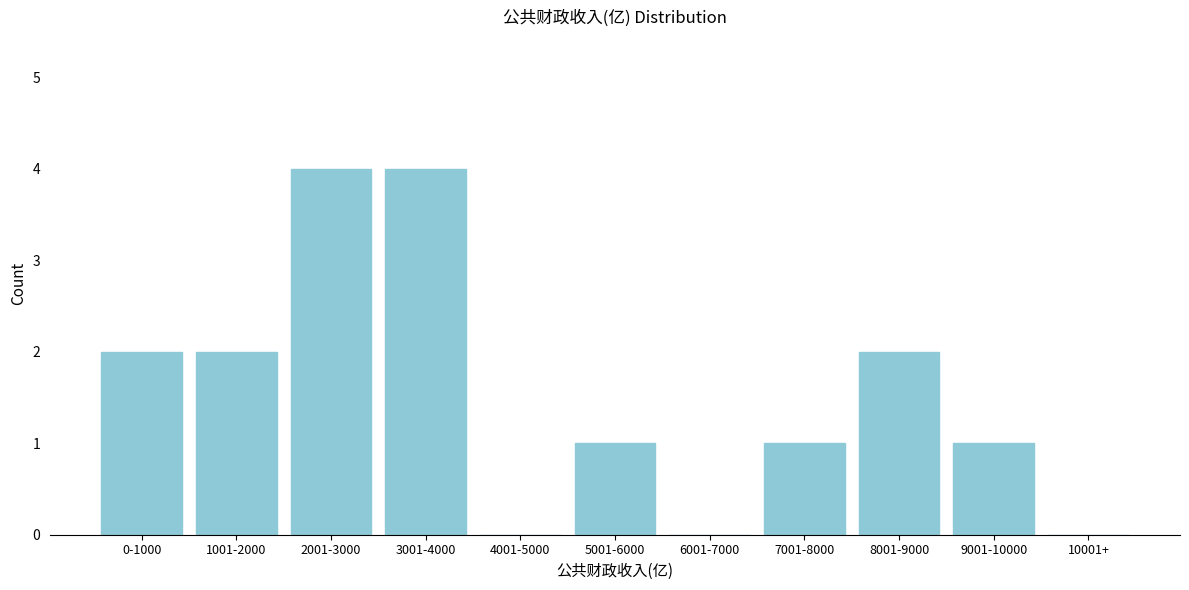

Reading right to left, transcribe all the data shown in this chart.

10001+=0	9001-10000=1	8001-9000=2	7001-8000=1	6001-7000=0	5001-6000=1	4001-5000=0	3001-4000=4	2001-3000=4	1001-2000=2	0-1000=2